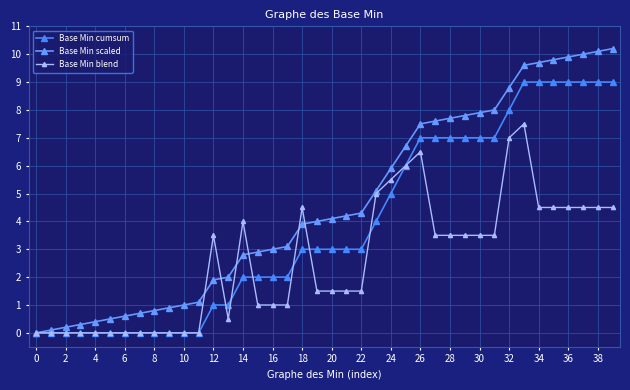

What is the average value of the Base Min cumsum series?

3.8